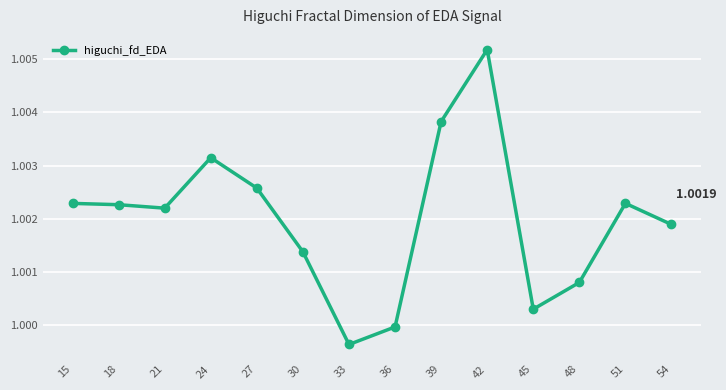

Which has a higher value, 45 or 54?

54